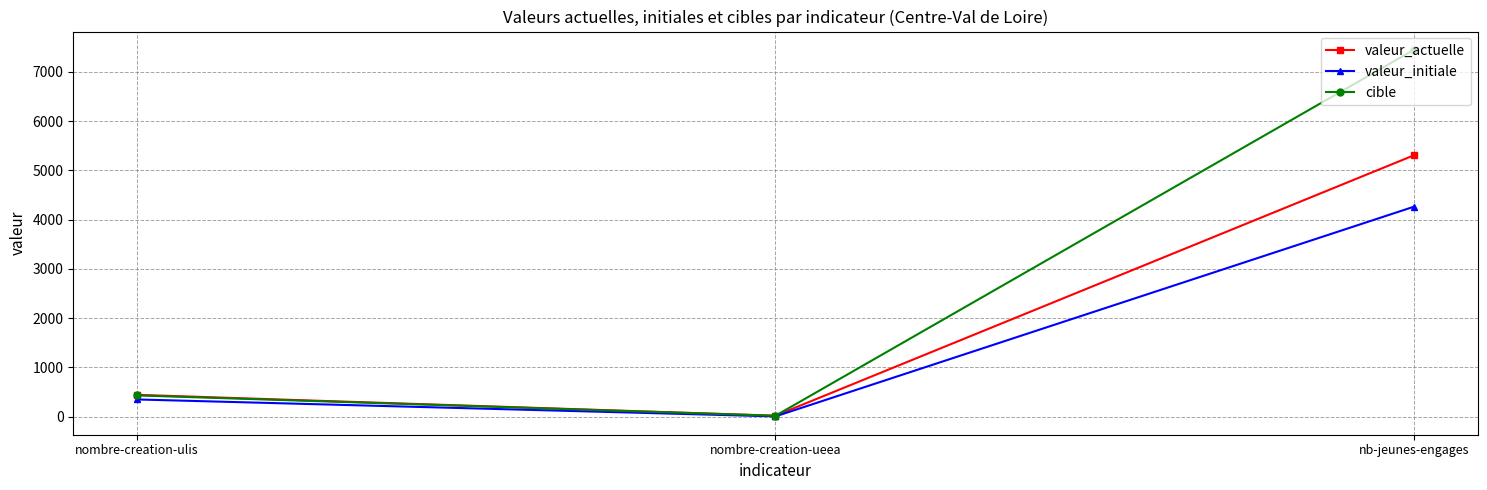

How many data points in valeur_actuelle are less than 444?

1